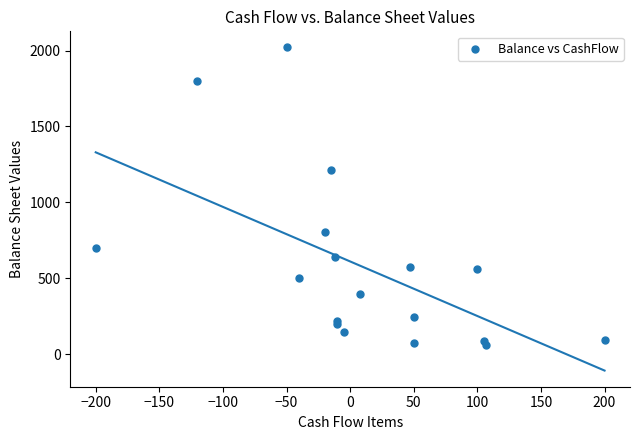

What Y value in the scatter plot is closest to 1040?

1213